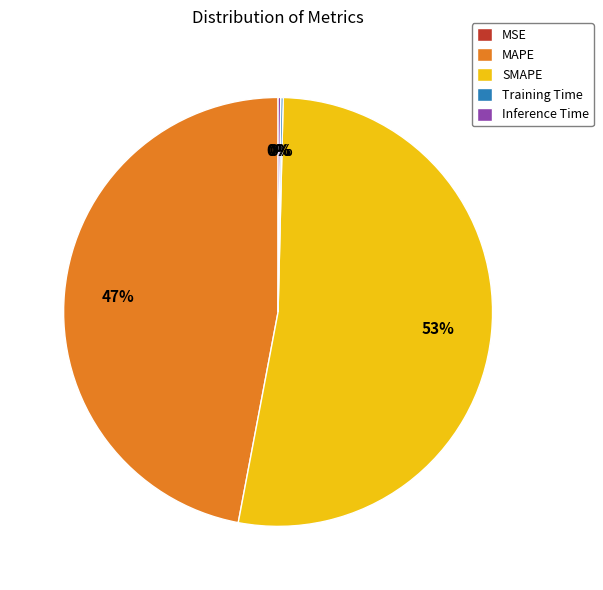

What percentage is the MAPE slice, to the nearest percent?

47%